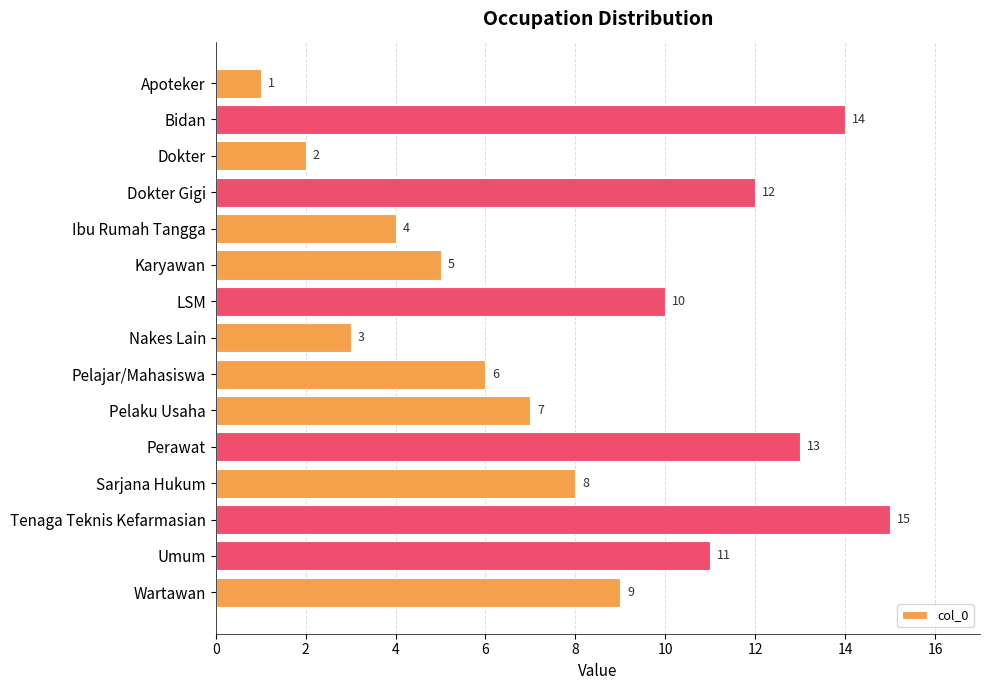

Read the value at Pelaku Usaha, to the nearest 10.

10